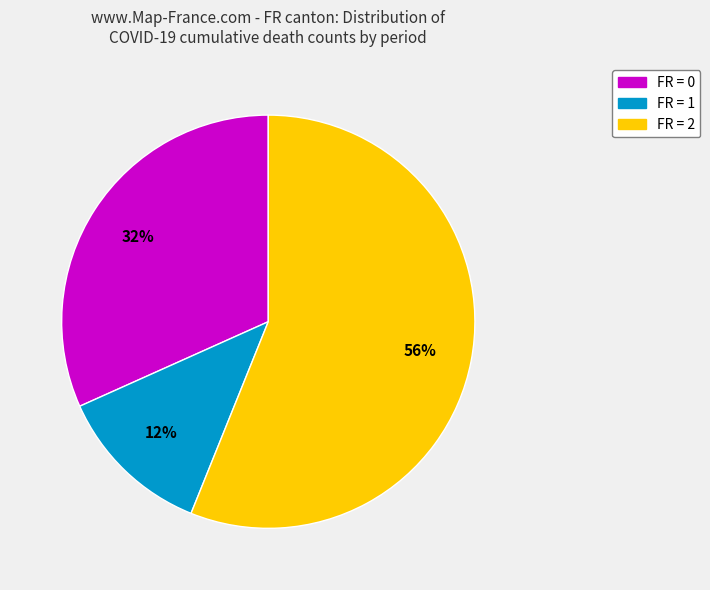

Is there a majority slice in this chart?

Yes